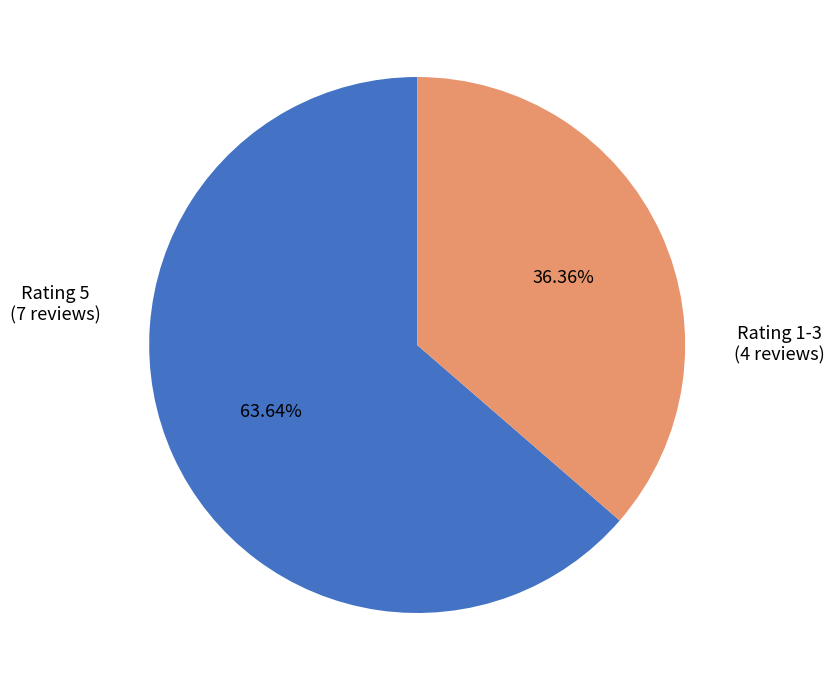

Does any single category account for the majority?

Yes